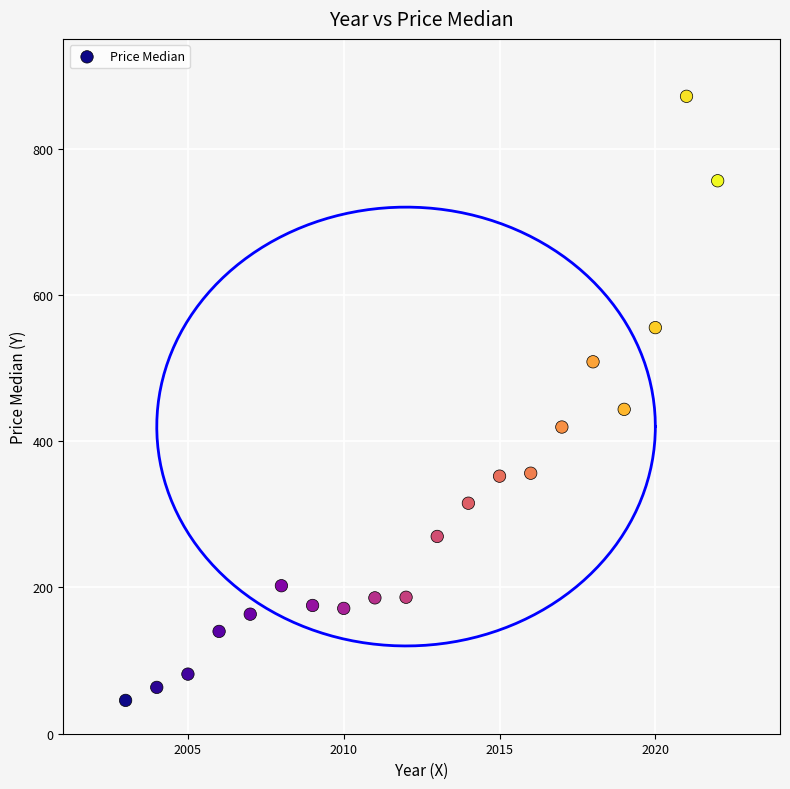

What Y value in the scatter plot is closest to 458?

443.5